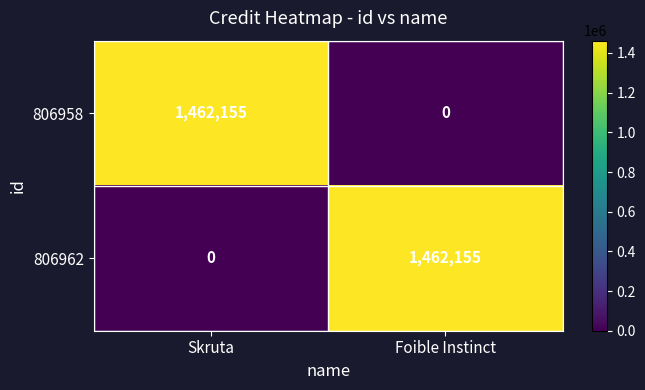

At which label is 806962 closest to 731077?

Skruta